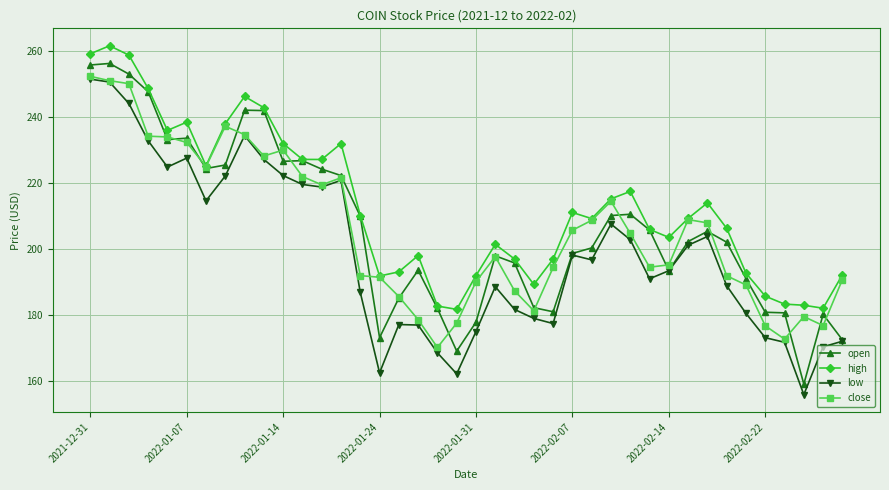

What is the maximum value for low?

251.5